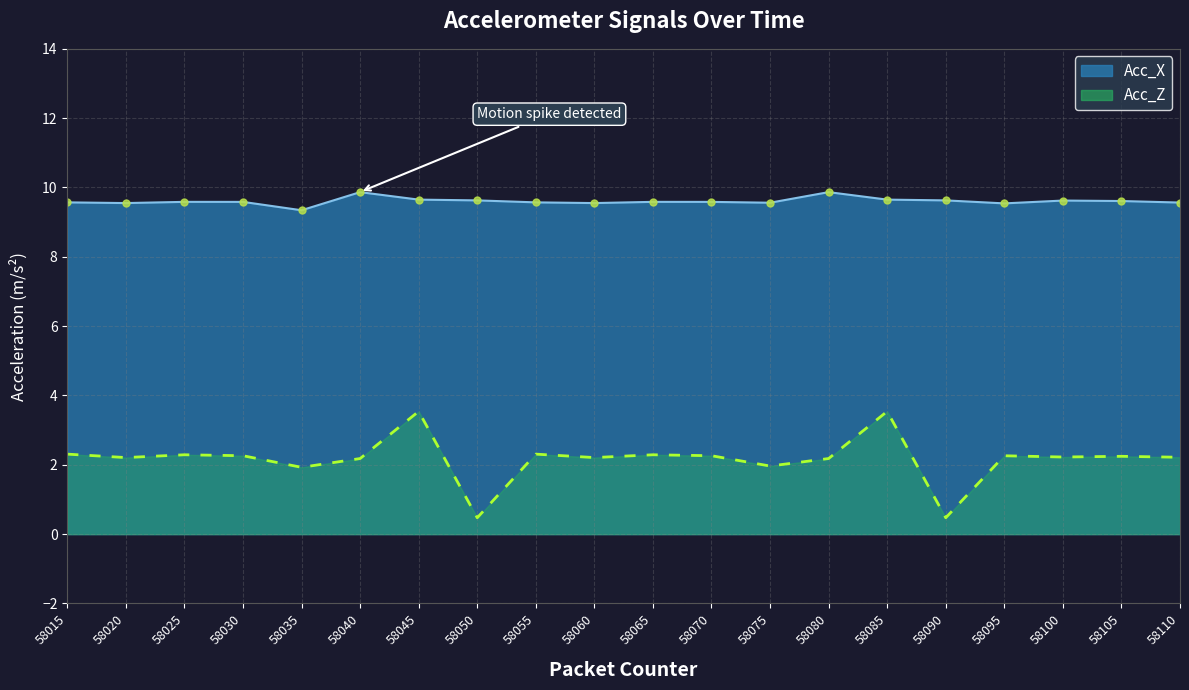

What is the value of the 7th point from the left?

9.6